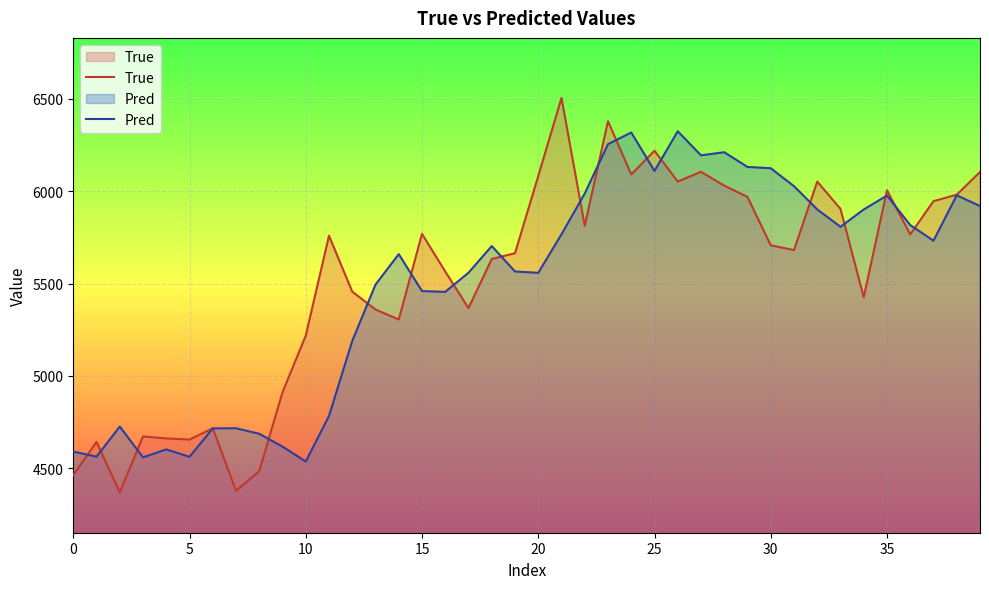

At 16, list the series in order from largest to smallest.

True, Pred